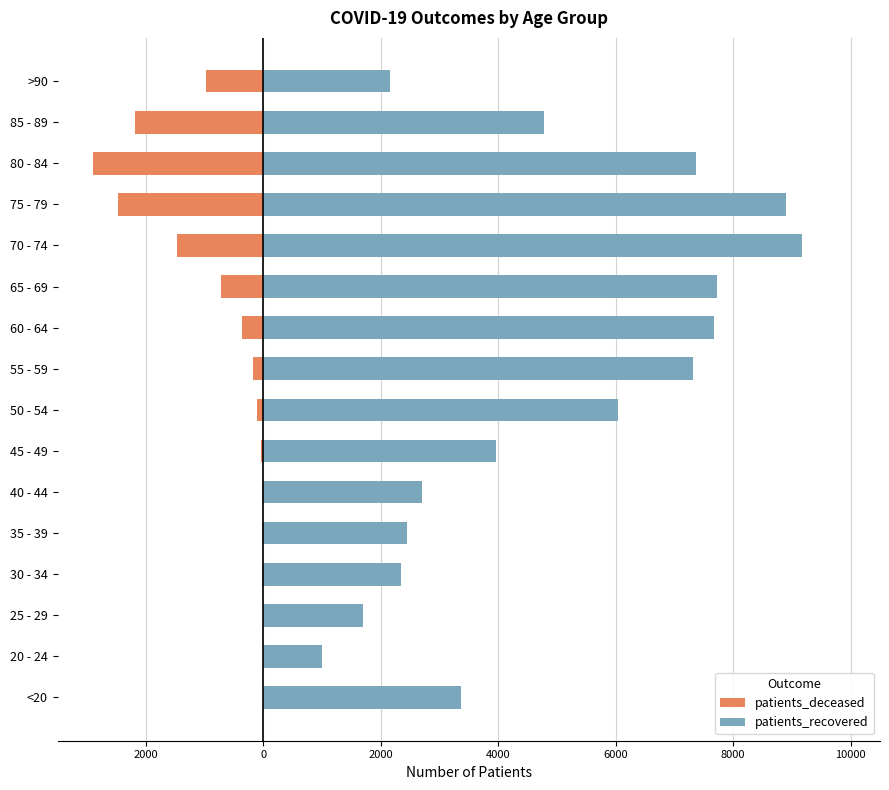

What is the average value of the patients_recovered series?

4916